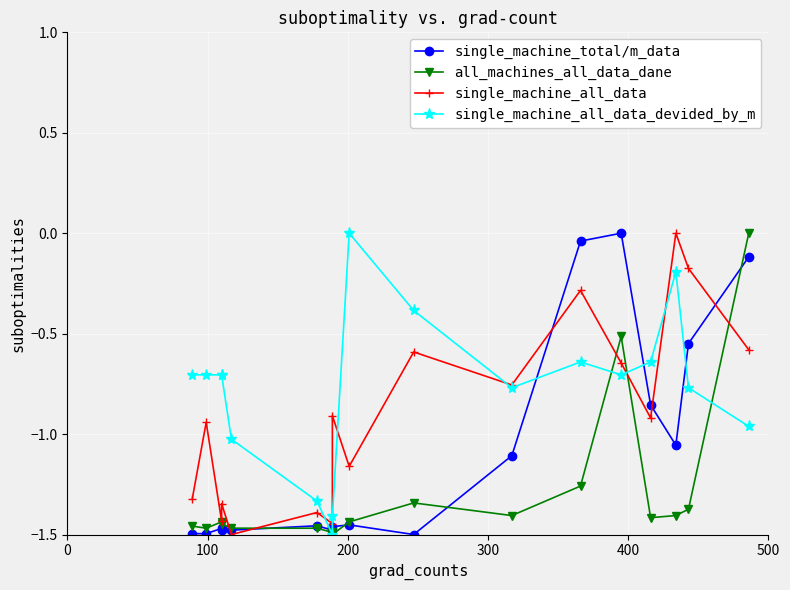

Which series has the largest total across all categories?

single_machine_all_data_devided_by_m